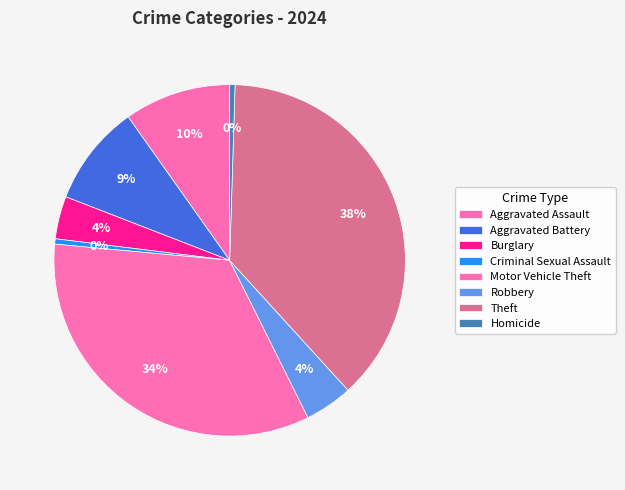

The Homicide slice represents 0% of the pie. True or false?

True